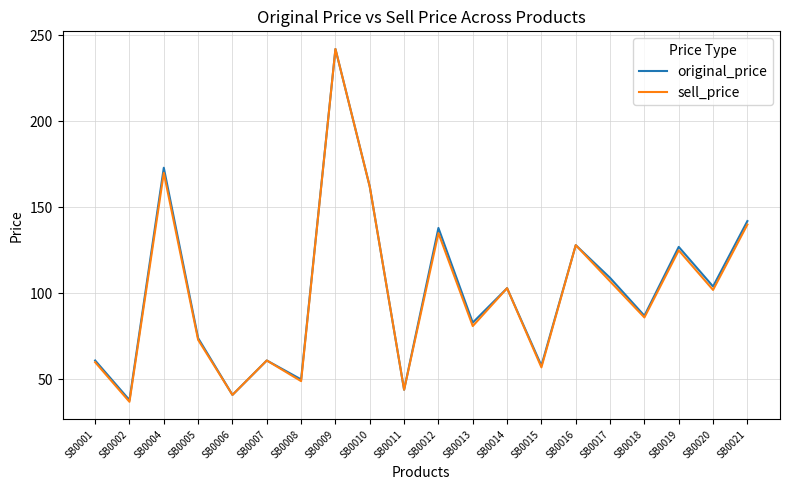

In original_price, how many points are lower than both neighbors (excluding endpoints)?

8